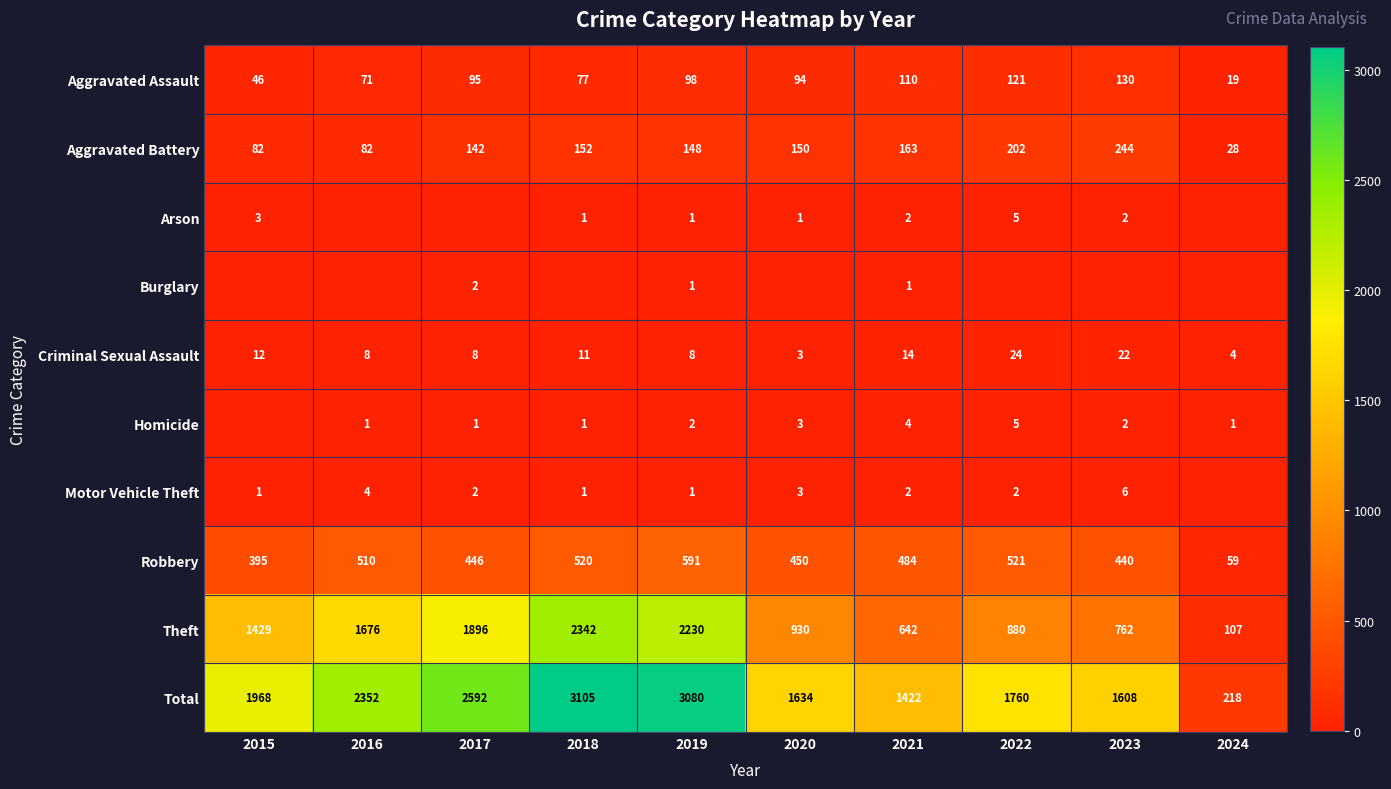

What is the difference between the second highest and minimum values in the Total series?

2862